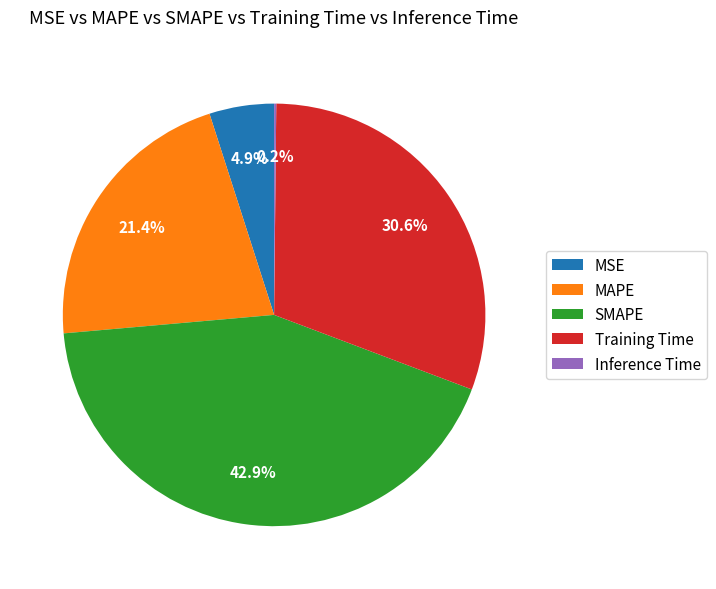

Is it true that Training Time is 31% of the pie?

True